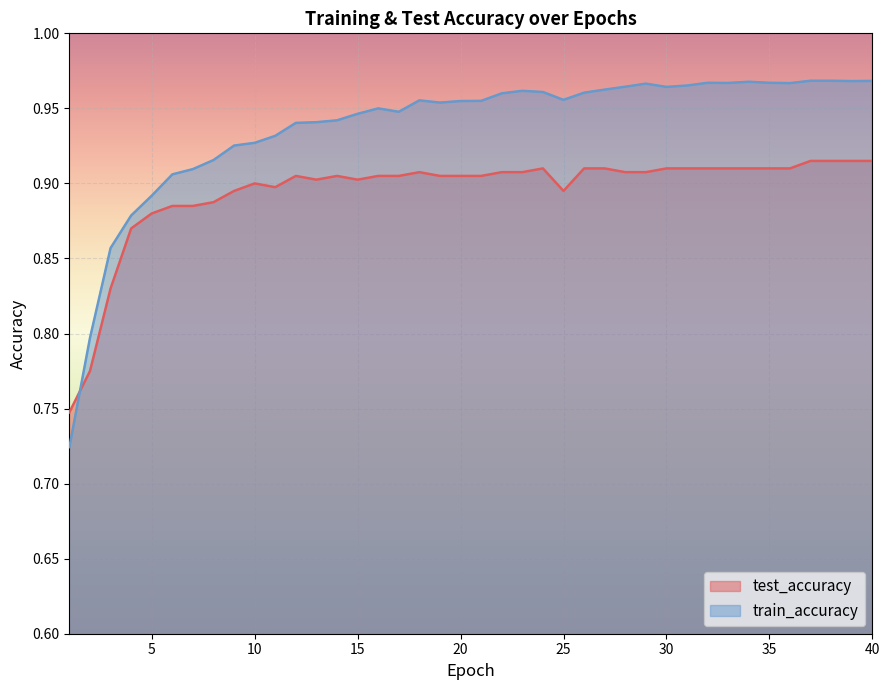

Count the train_accuracy values in the range 0 to 1.

40